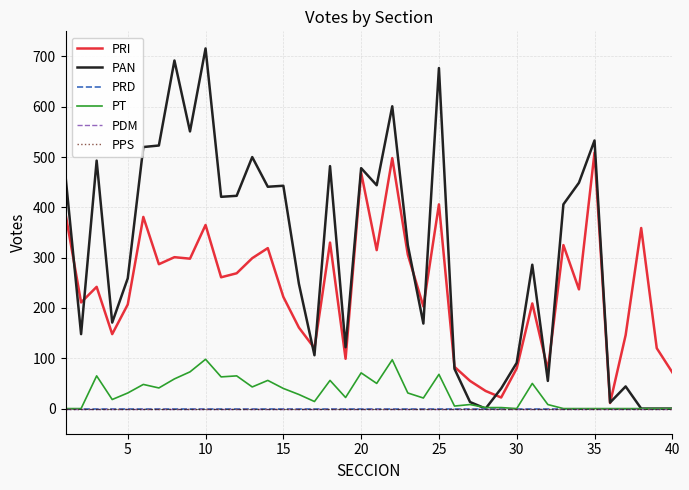

Does the chart have visible grid lines?

Yes